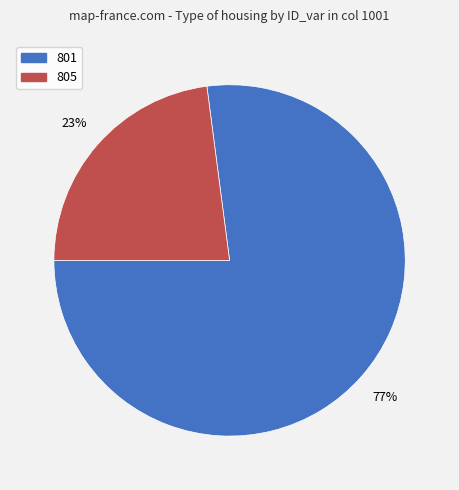

To the nearest percent, what is the difference between the largest and smallest slice percentages?

54%